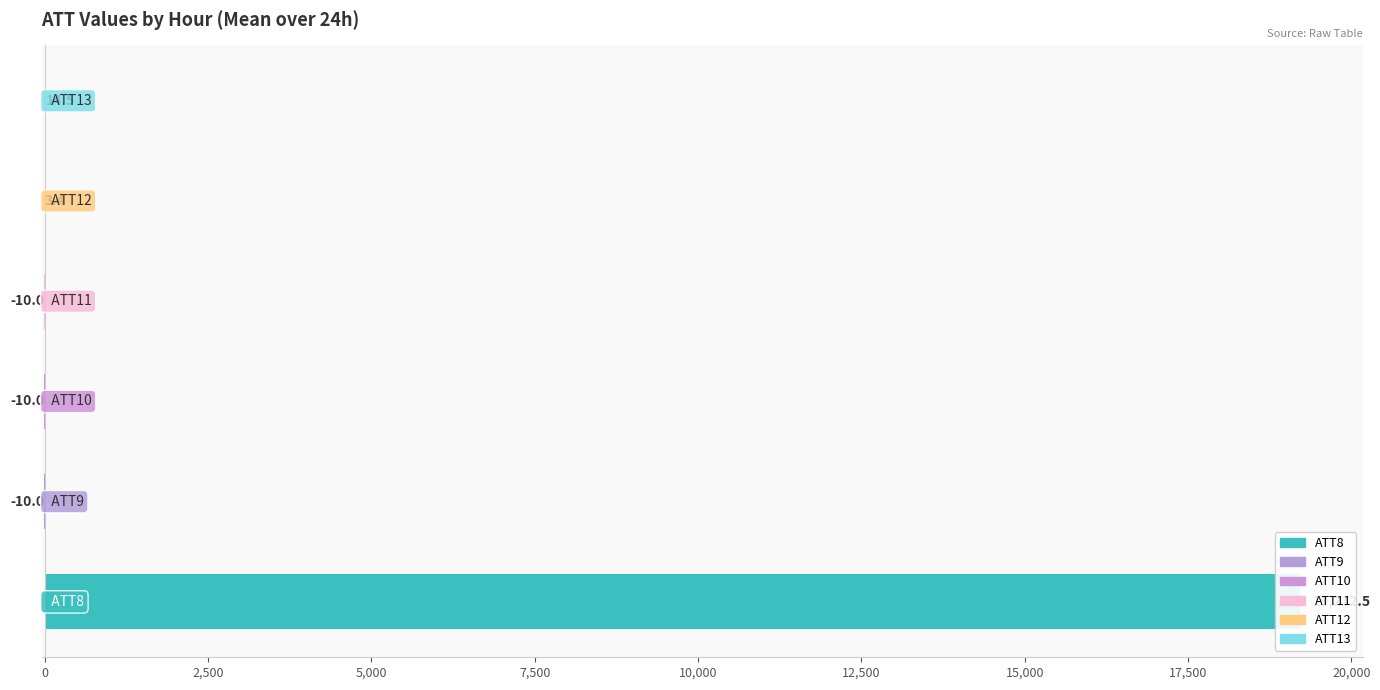

Which category has the highest value in the ATT13 series?

8